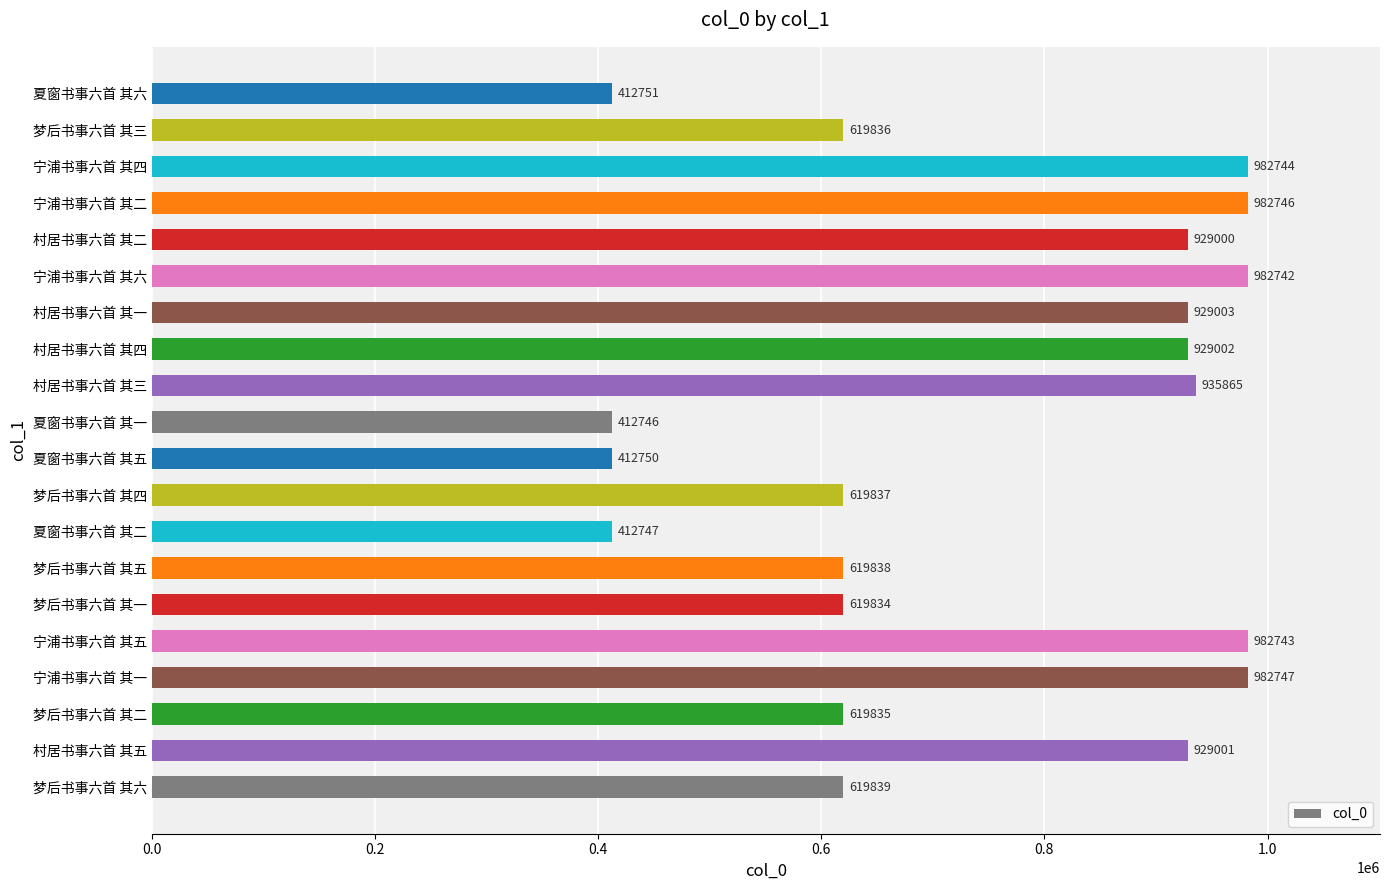

Rank the categories by value from lowest to highest.

夏窗书事六首 其一, 夏窗书事六首 其二, 夏窗书事六首 其五, 夏窗书事六首 其六, 梦后书事六首 其一, 梦后书事六首 其二, 梦后书事六首 其三, 梦后书事六首 其四, 梦后书事六首 其五, 梦后书事六首 其六, 村居书事六首 其二, 村居书事六首 其五, 村居书事六首 其四, 村居书事六首 其一, 村居书事六首 其三, 宁浦书事六首 其六, 宁浦书事六首 其五, 宁浦书事六首 其四, 宁浦书事六首 其二, 宁浦书事六首 其一